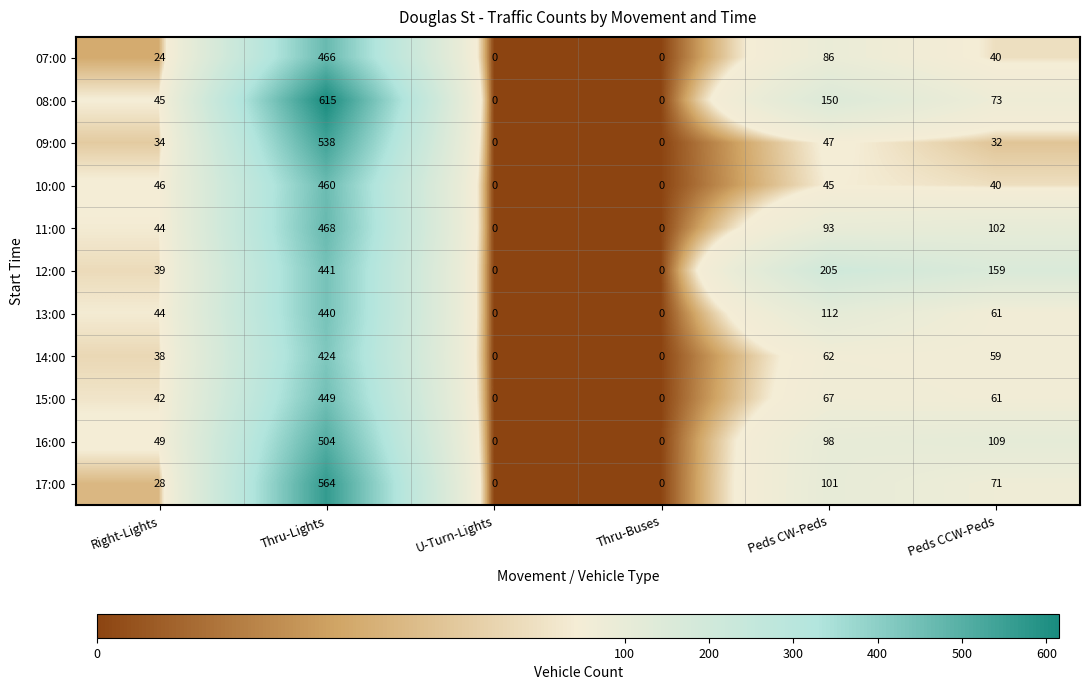

What is the sum of the 12:00 values at Right-Lights and Peds CW-Peds?

244